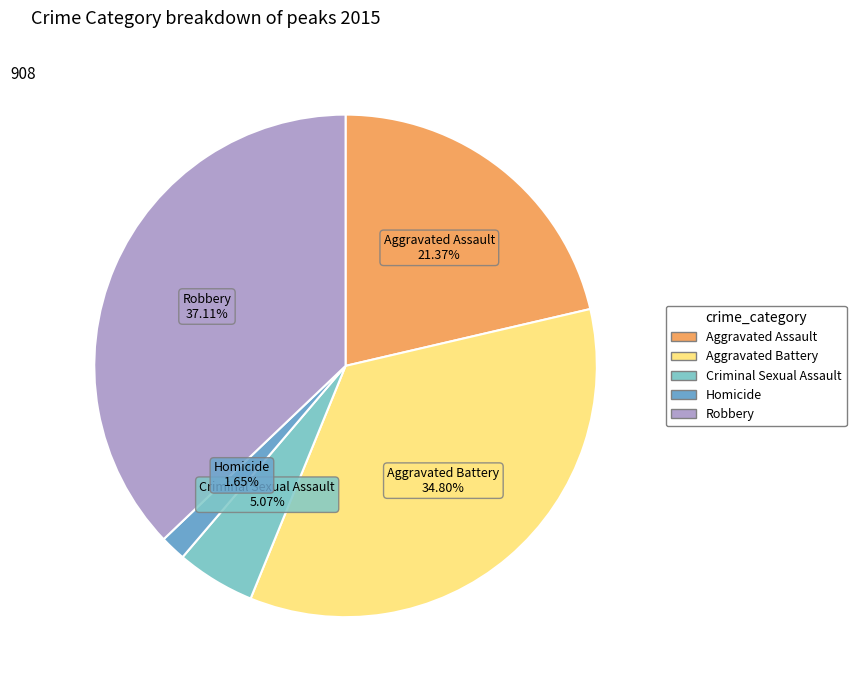

To the nearest percent, what is the average slice percentage?

20%